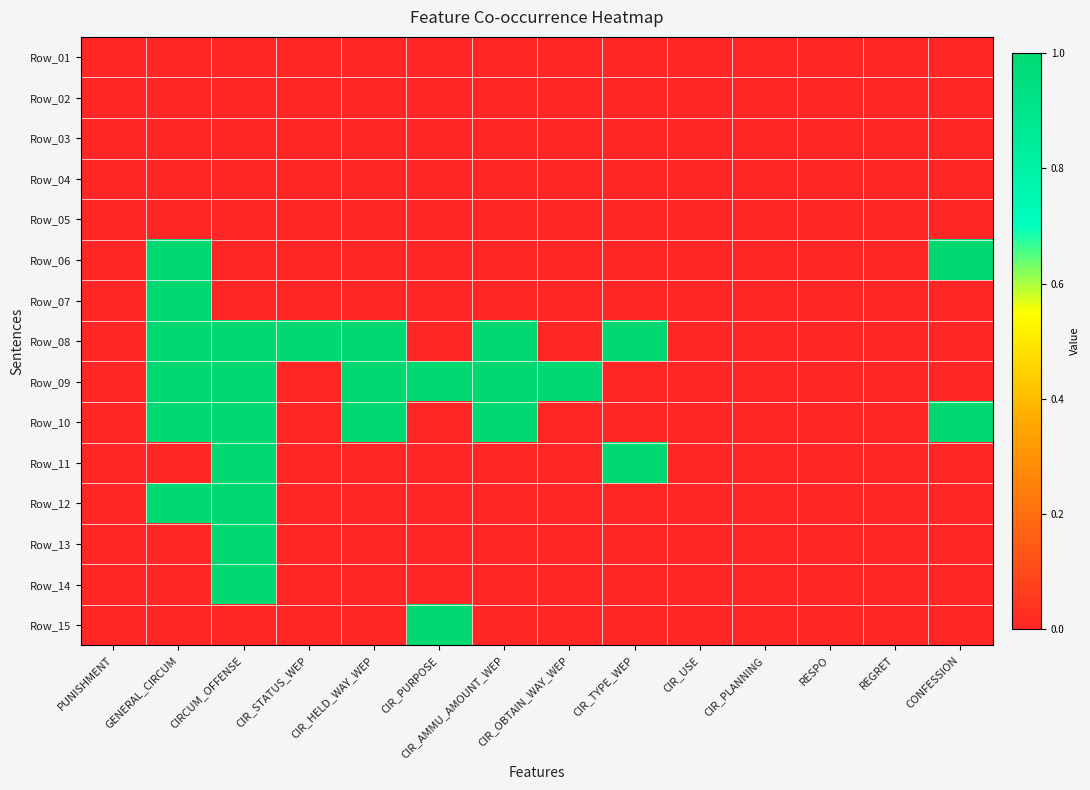

At which category is the sum across all series the highest?

CIRCUM_OFFENSE